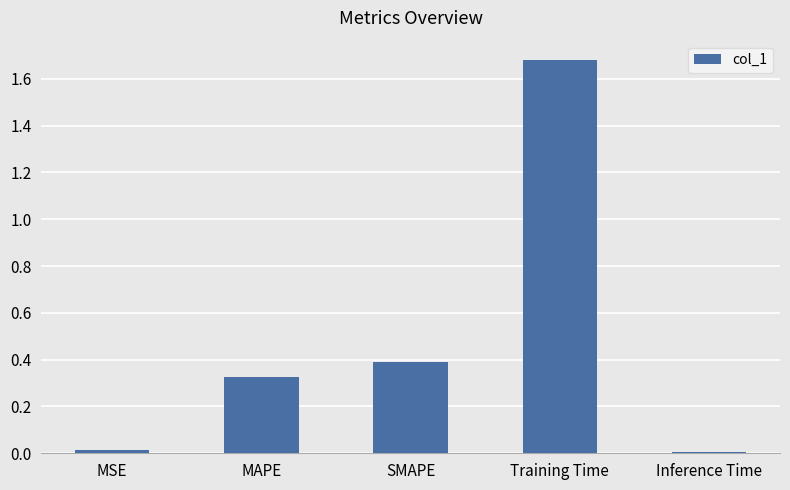

What is the sum of all values?

2.4